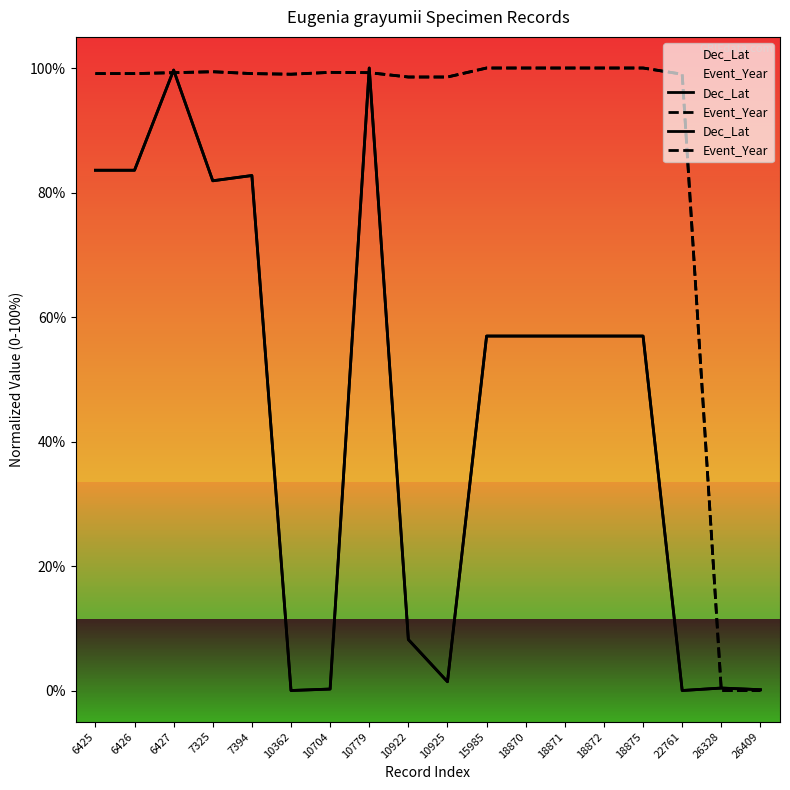

Reading right to left, transcribe all the data shown in this chart.

Dec_Lat: 0.1	0.4	0.0	56.9	56.9	56.9	56.9	56.9	1.4	8.2	100.0	0.2	0.0	82.7	81.9	99.7	83.6	83.6
Event_Year: 0.0	0.0	99.0	100.0	100.0	100.0	100.0	100.0	98.6	98.6	99.3	99.3	99.0	99.1	99.4	99.3	99.1	99.1